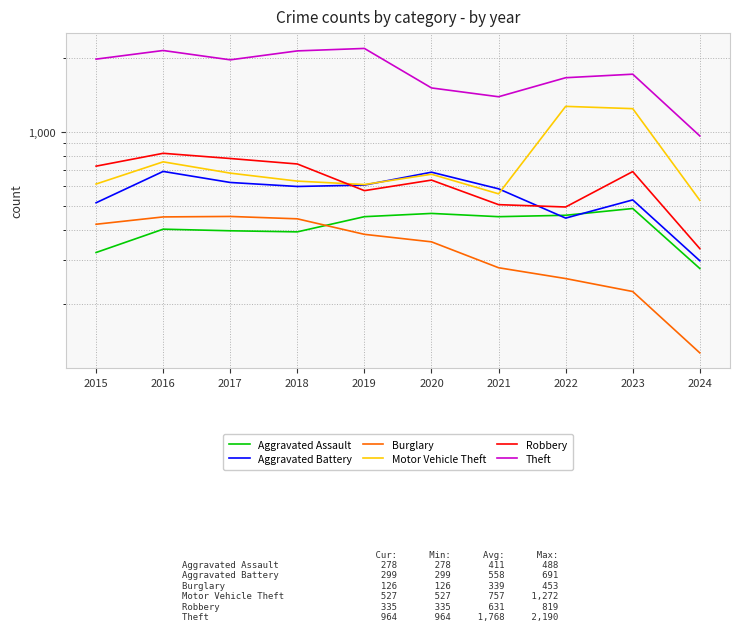

What is the difference between the highest and lowest values at 2024?

838